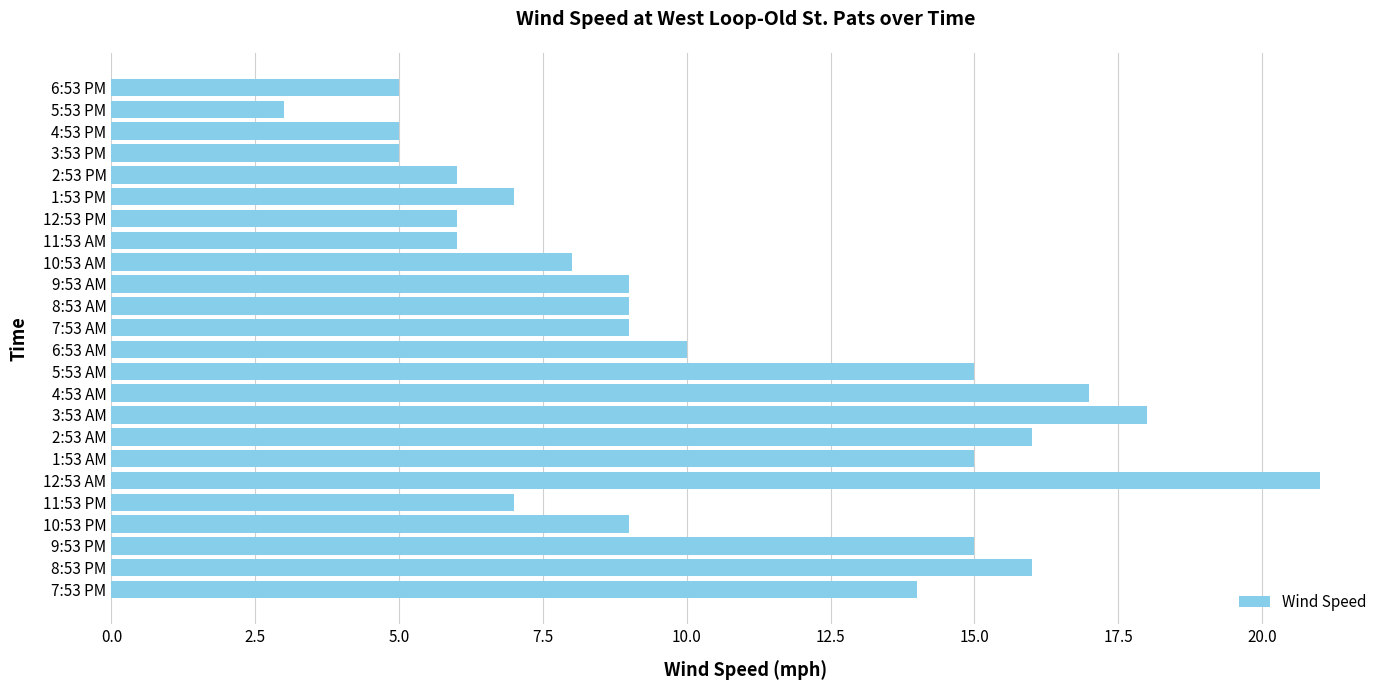

Does the chart contain any negative values?

No